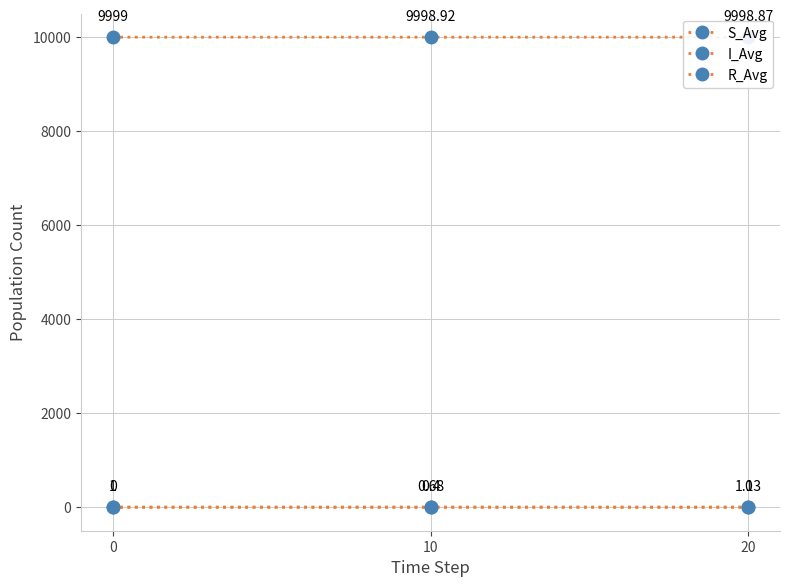

Reading right to left, extract all data points from this chart.

S_Avg: 20=9998.9	10=9998.9	0=9999.0
I_Avg: 20=0.0	10=0.4	0=1.0
R_Avg: 20=1.1	10=0.7	0=0.0